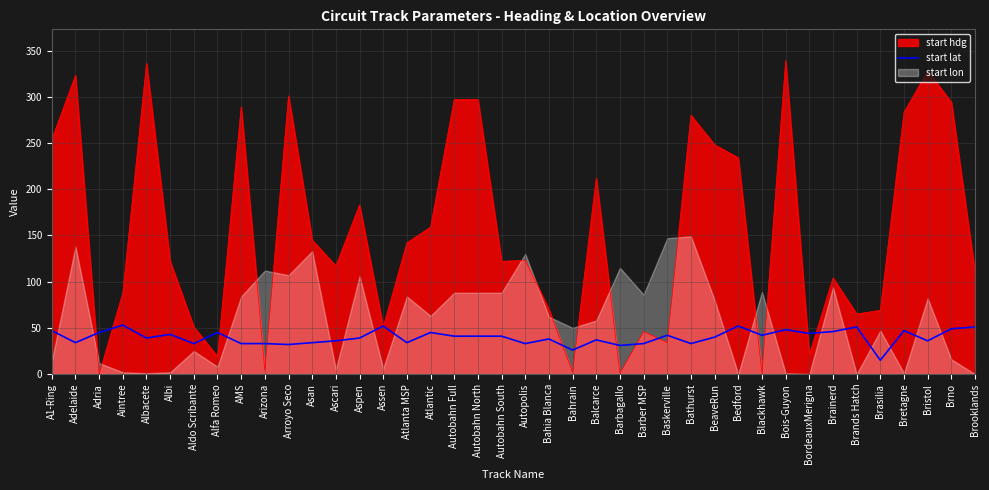

At which category does the data reach its first local valley?

Adelaide